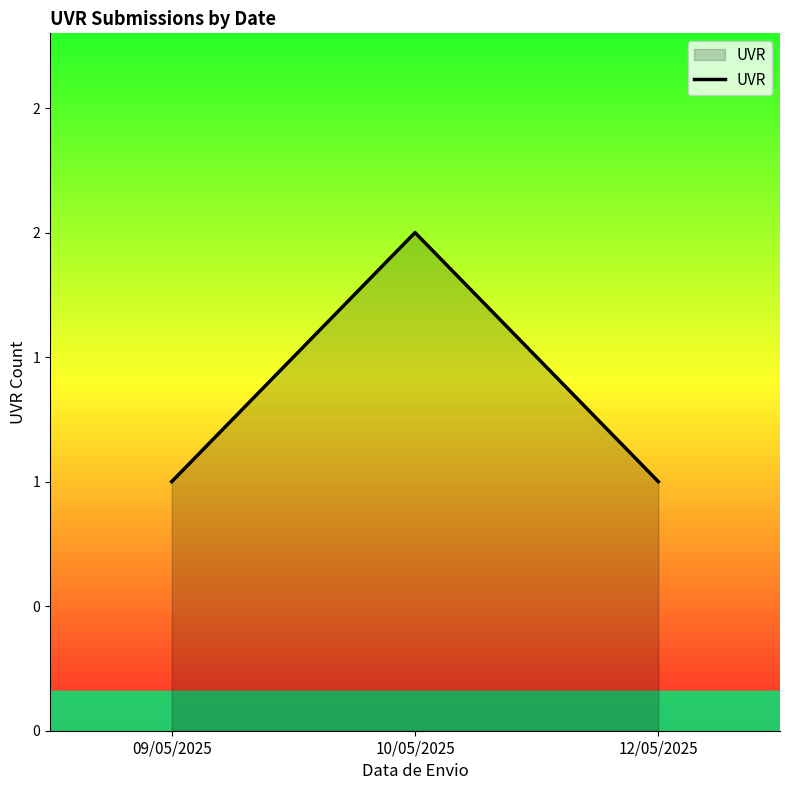

What is the difference between the maximum and minimum values?

1